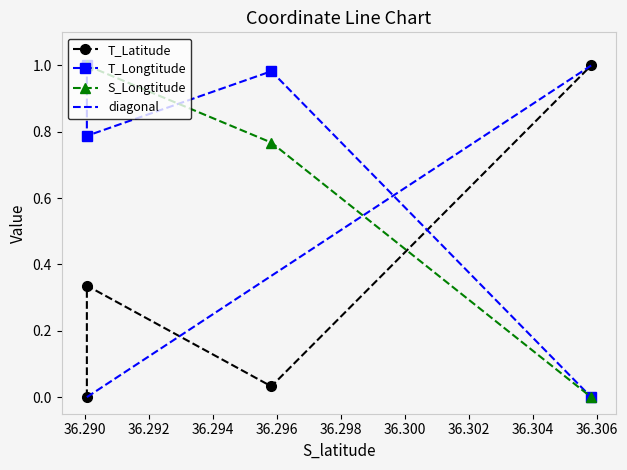

Reading left to right, extract all data points from this chart.

T_Latitude: 36.29004853=0.0	36.29004853=0.3	36.29581965=0.0	36.30582549=1.0
T_Longtitude: 36.29004853=1.0	36.29004853=0.8	36.29581965=1.0	36.30582549=0.0
S_Longtitude: 36.29004853=1.0	36.29004853=1.0	36.29581965=0.8	36.30582549=0.0